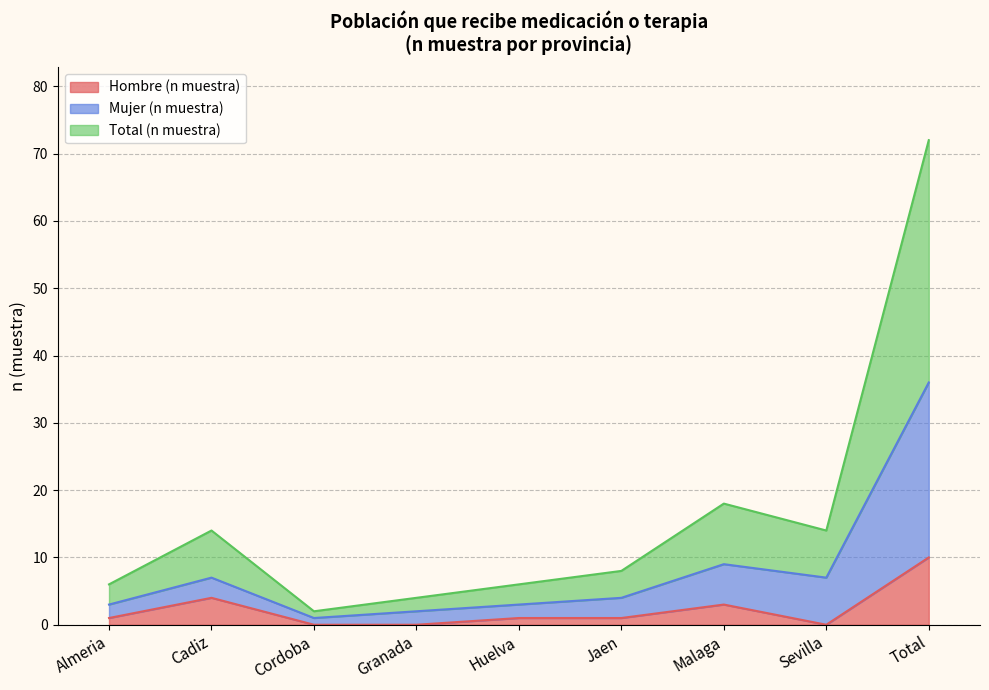

At which category does Mujer (n muestra) reach its first local valley?

Cordoba